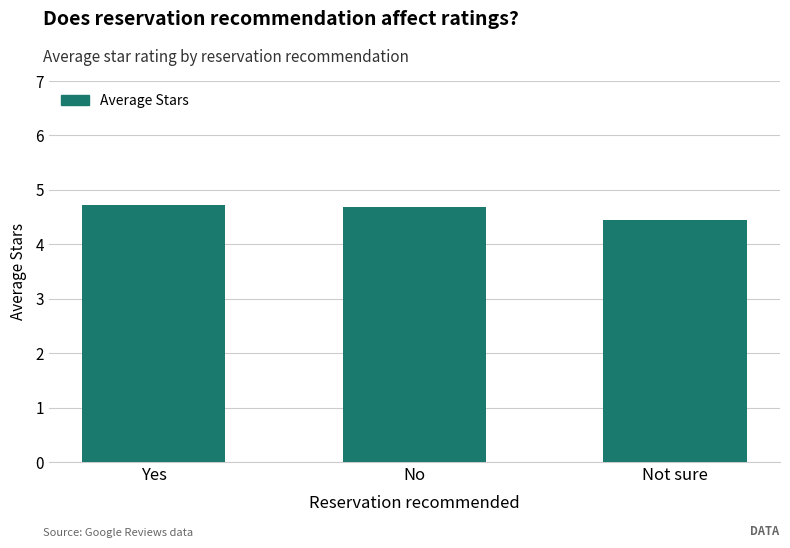

What is the average value?

4.6